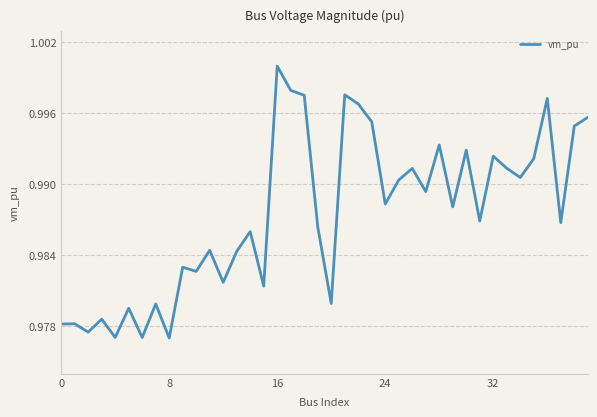

Which label corresponds to the largest value in the chart?

16